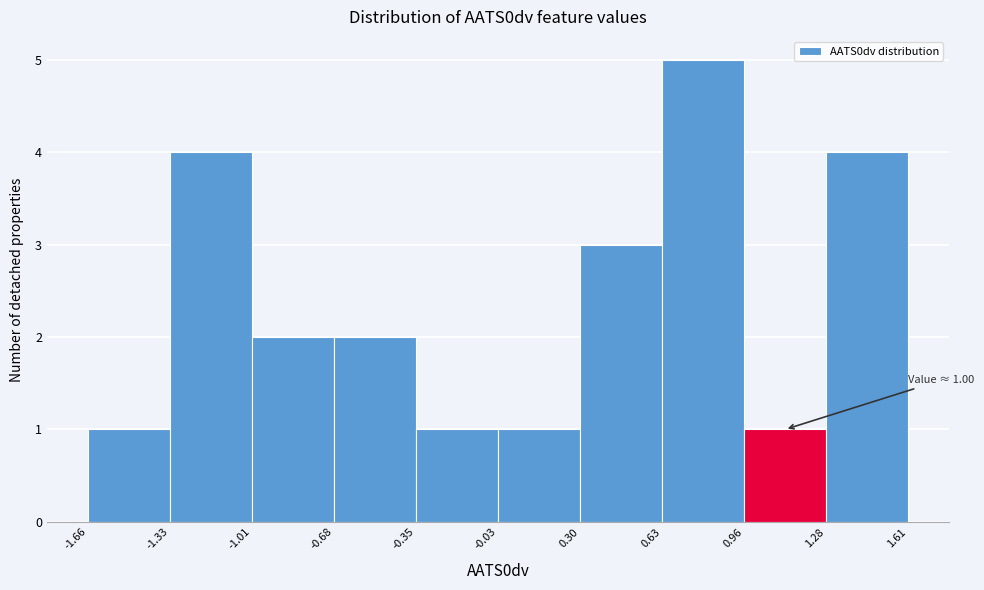

Which range on the x-axis has the tallest bar?

0.63 to 0.96